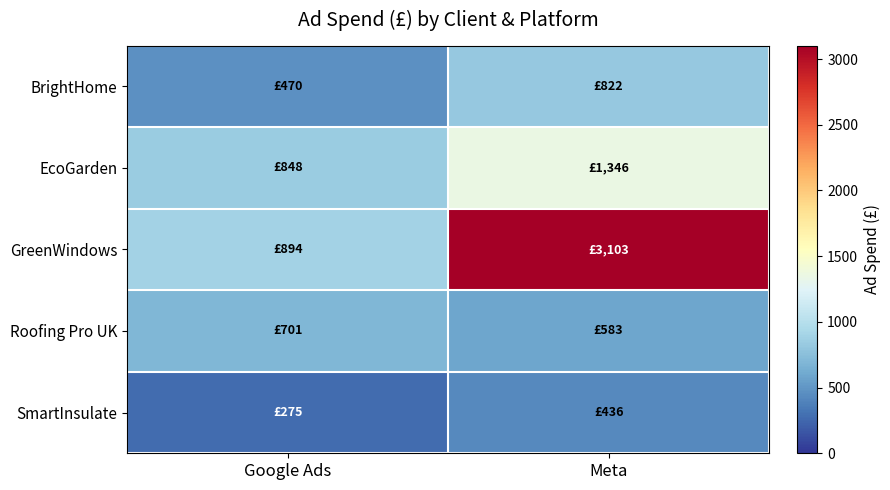

At which category does the chart reach its peak across all series?

Meta